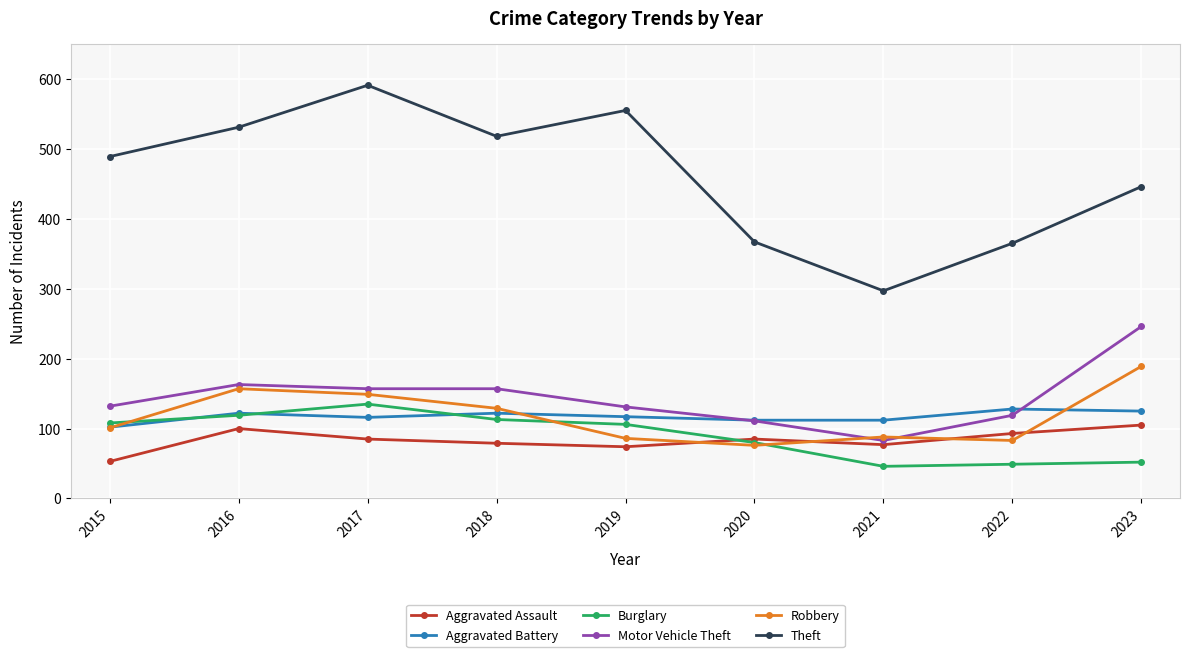

What is the difference between the Robbery values at 2021 and 2016?

69